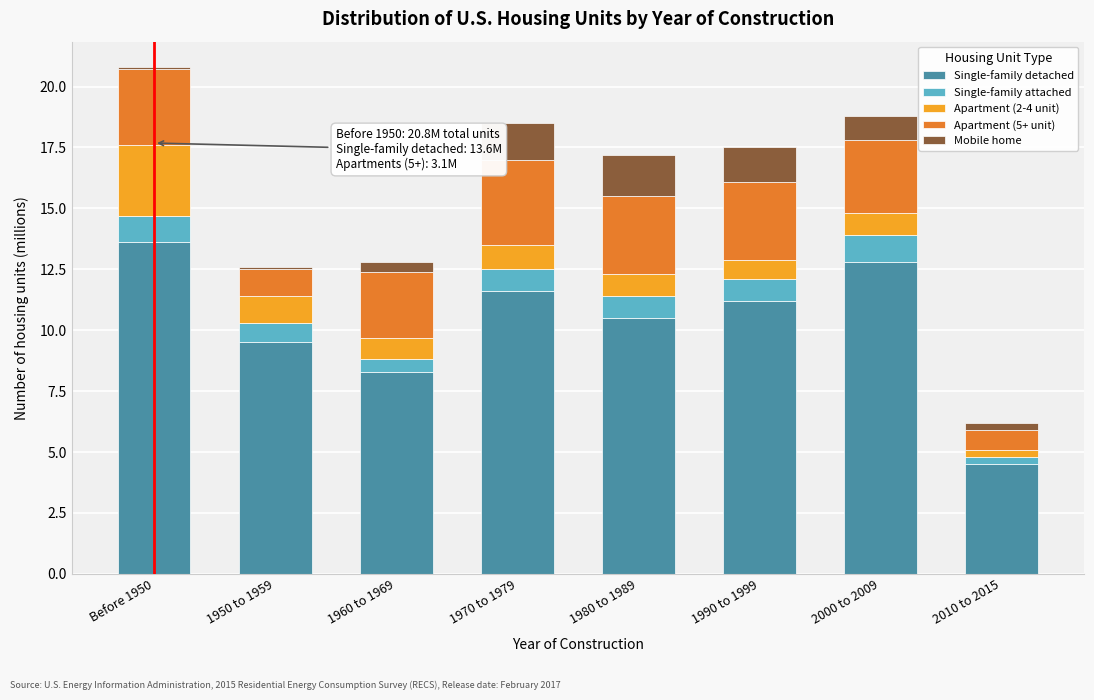

What is the total value across all series at 1990 to 1999?

17.5